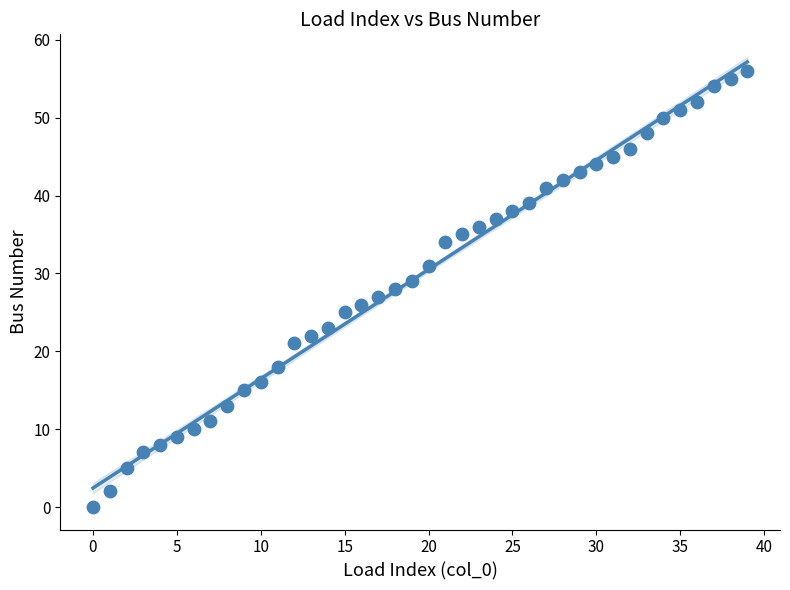

What is the range of Y values (max minus min)?

56